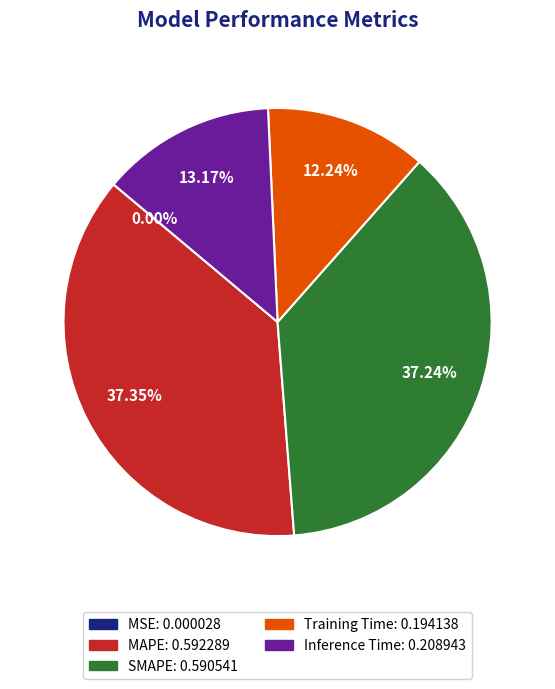

Does any single category account for the majority?

No